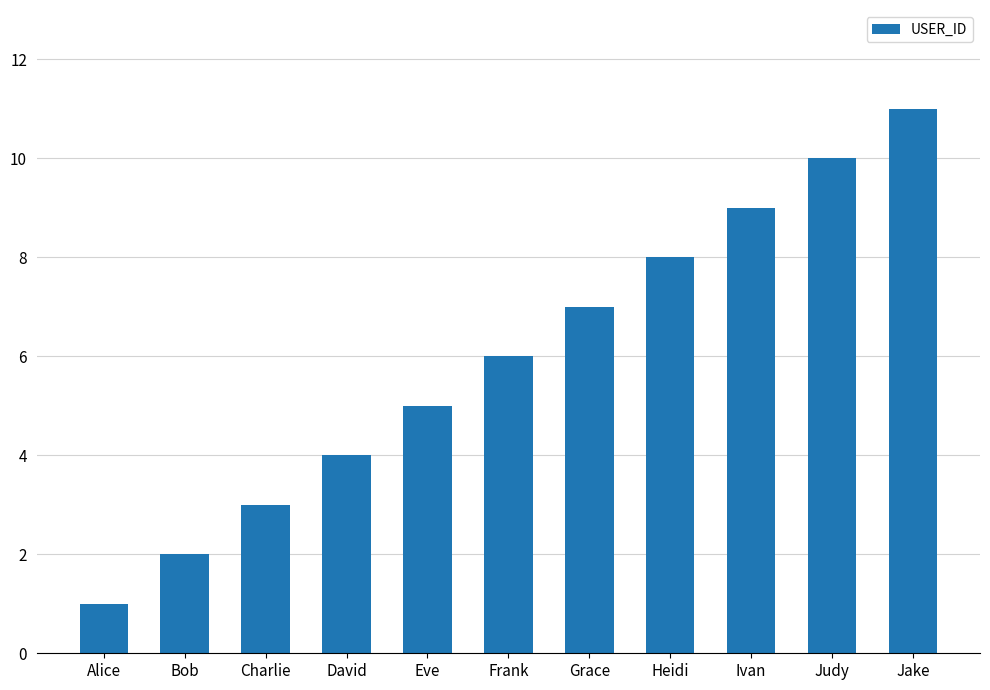

How many data points are less than 6?

5